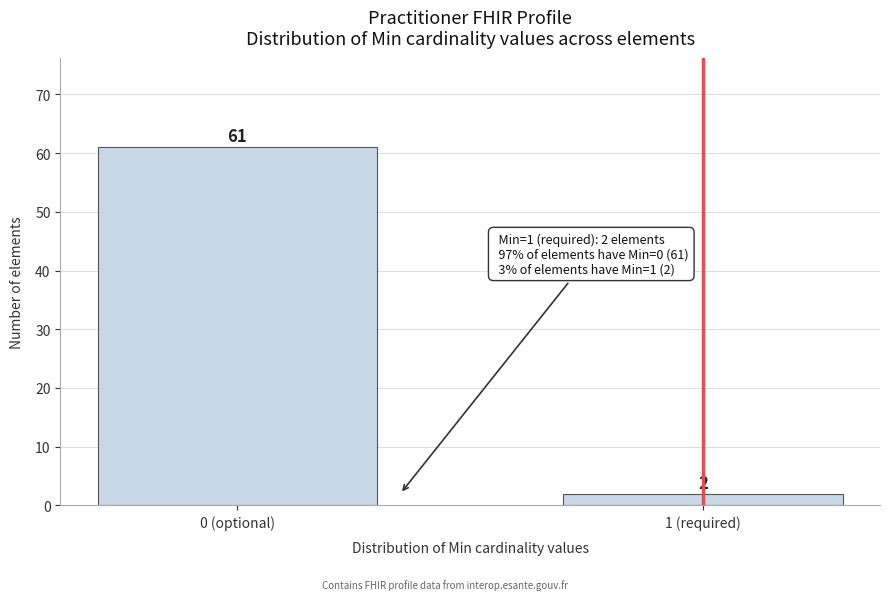

Reading left to right, transcribe all the data shown in this chart.

0 (optional)=61	1 (required)=2